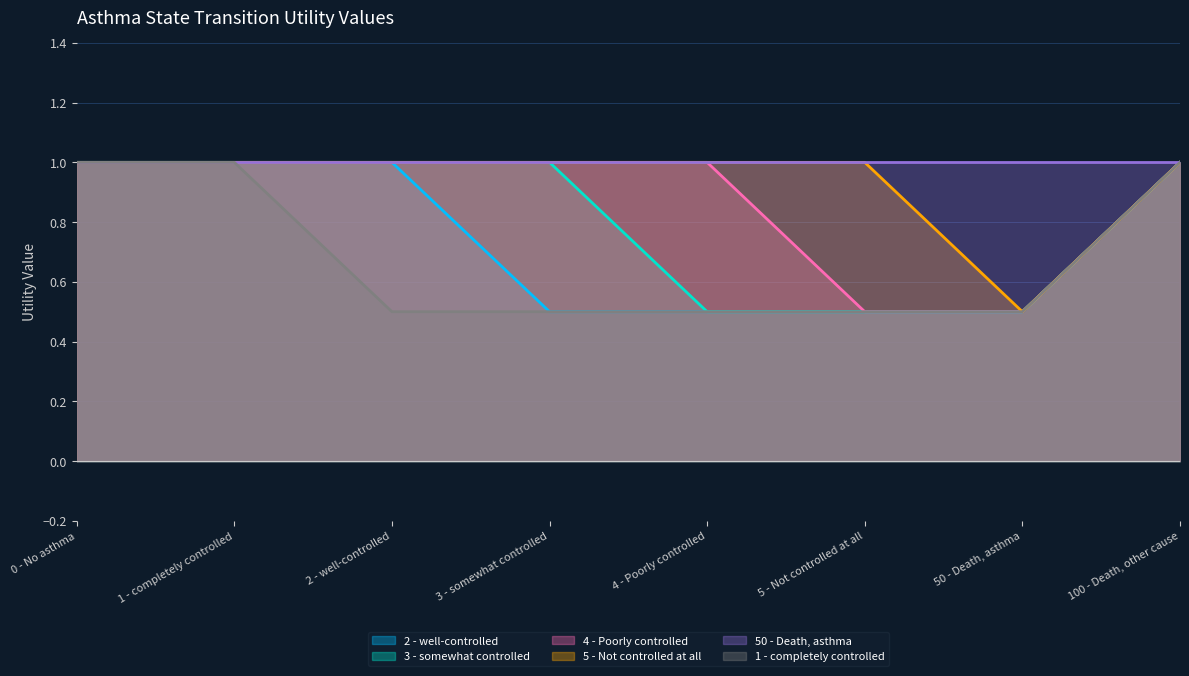

The value of 2 - well-controlled at 4 - Poorly controlled is 0.7. True or false?

False